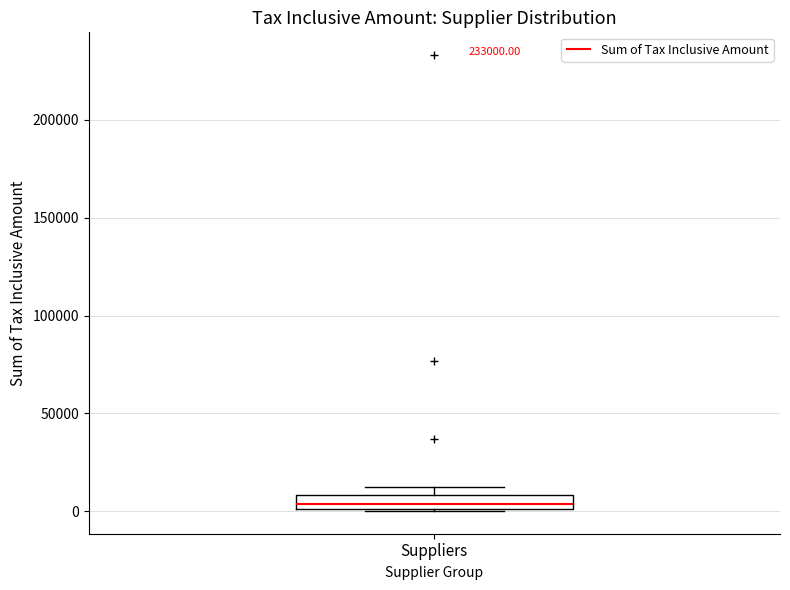

Where is the upper edge of the box for Suppliers on the y-axis? The values are not printed on the chart, so give them approximately, as read against the axis.

10000